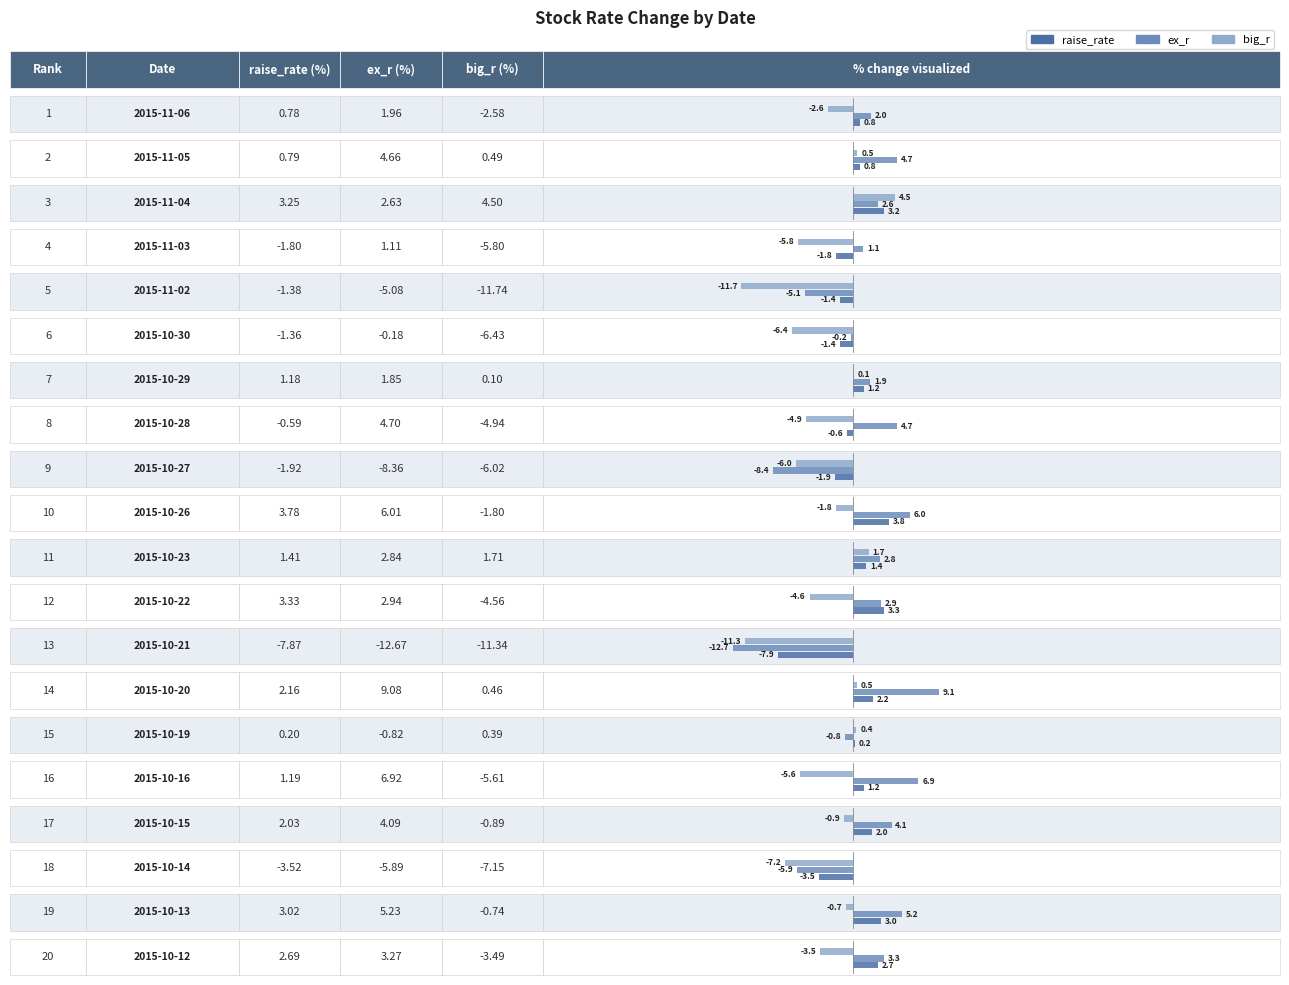

What is the approximate value of raise_rate at 2015-11-03?

-1.8